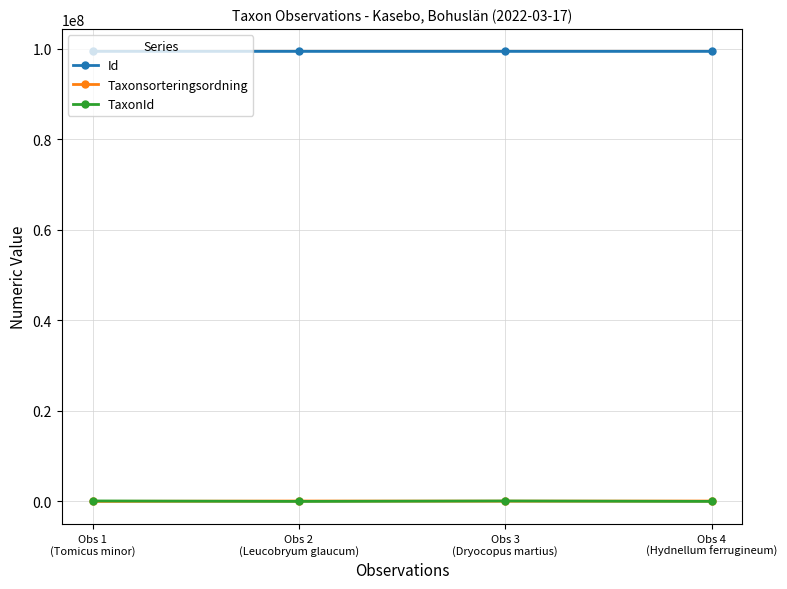

True or false: Id and TaxonId cross at least once.

False